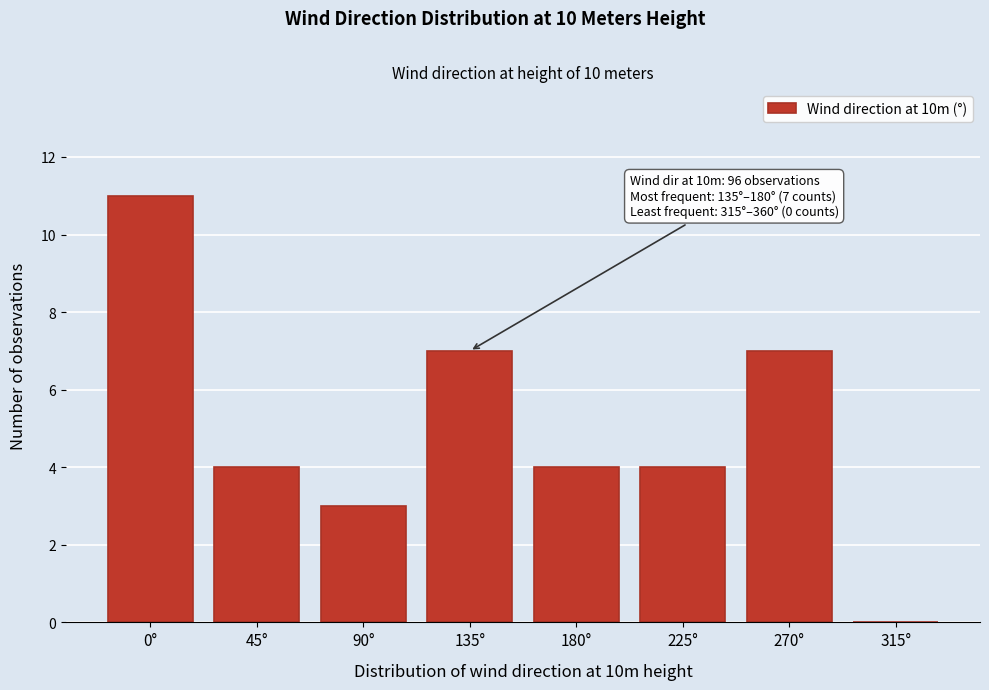

Reading left to right, extract all data points from this chart.

0°=11	45°=4	90°=3	135°=7	180°=4	225°=4	270°=7	315°=0